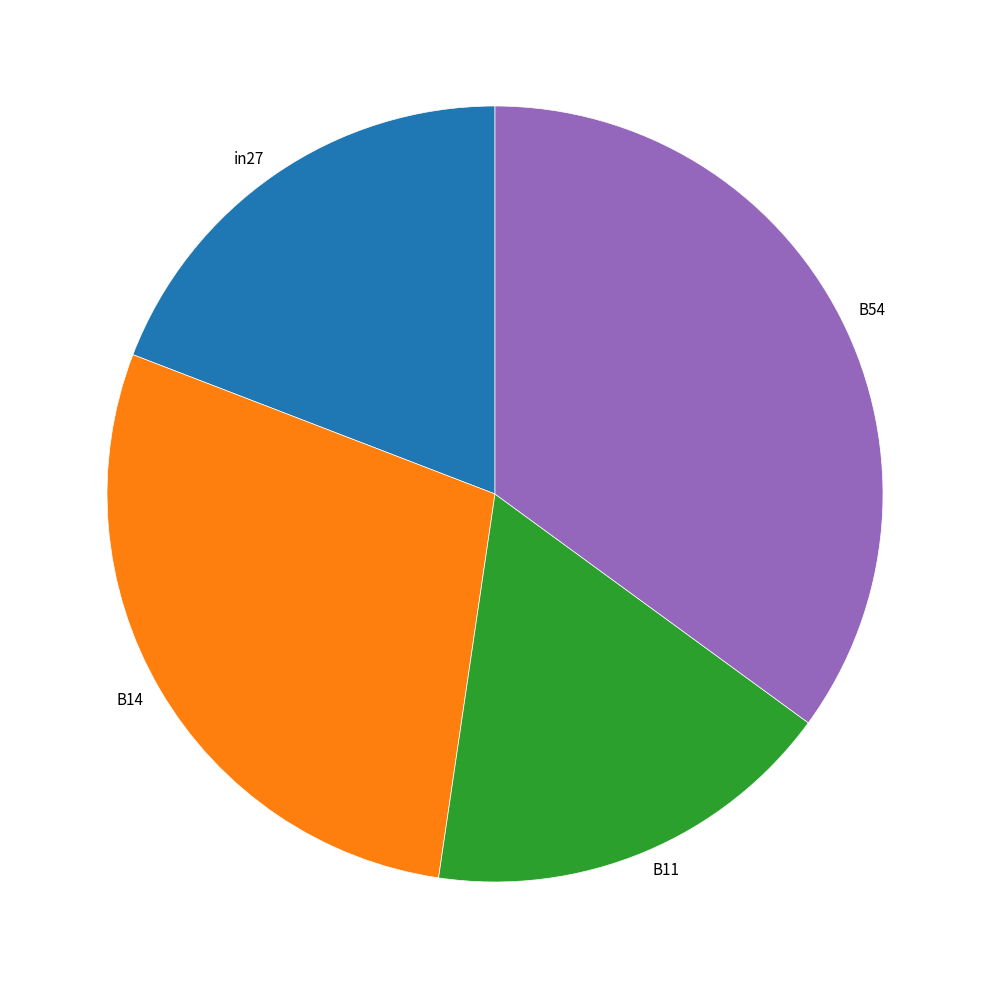

Which has a higher value, B11 or B54?

B54